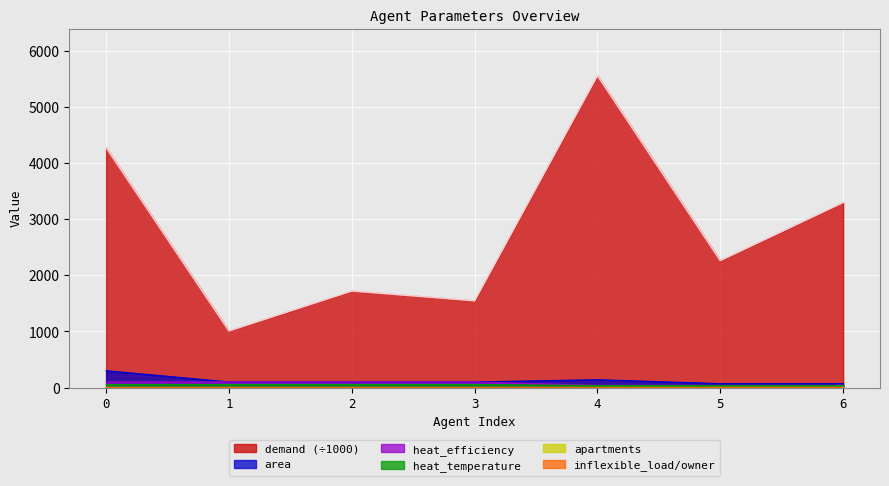

At how many categories does at least one series exceed 615?

7